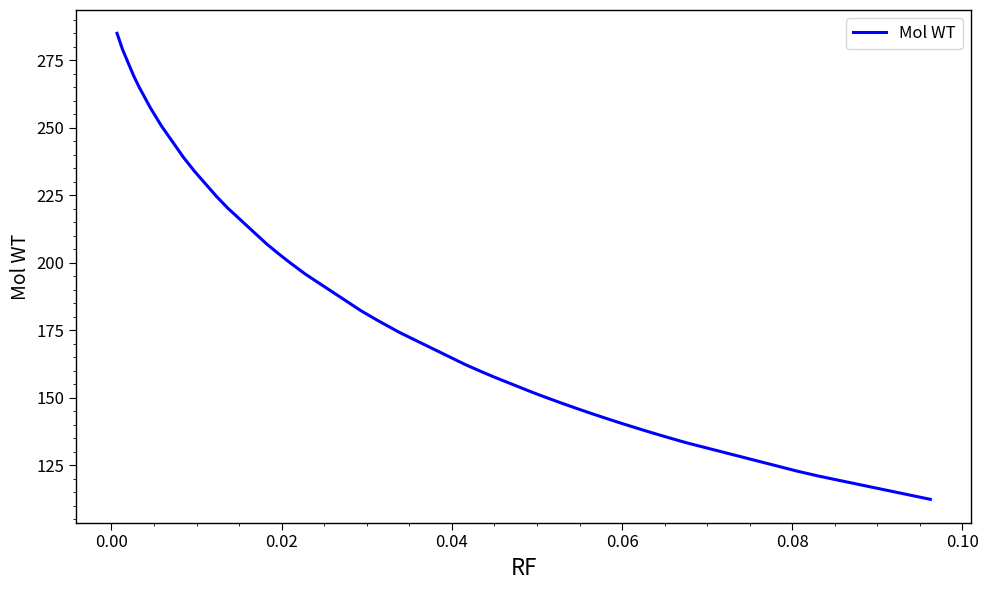

What is the greatest value displayed?

284.9